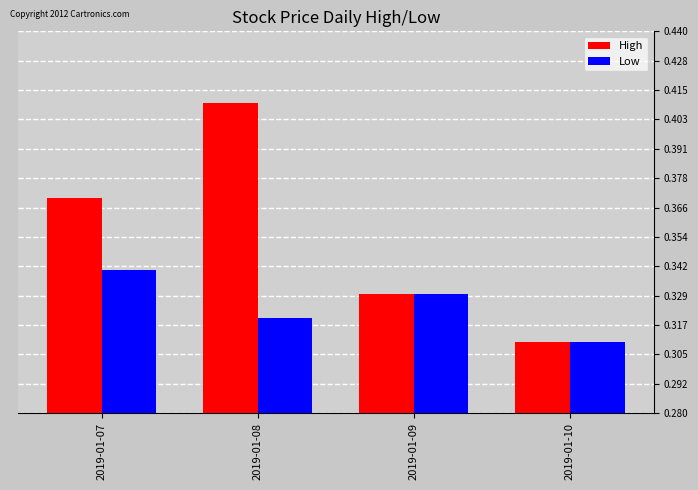

Where is Low nearest to the value 0?

2019-01-10